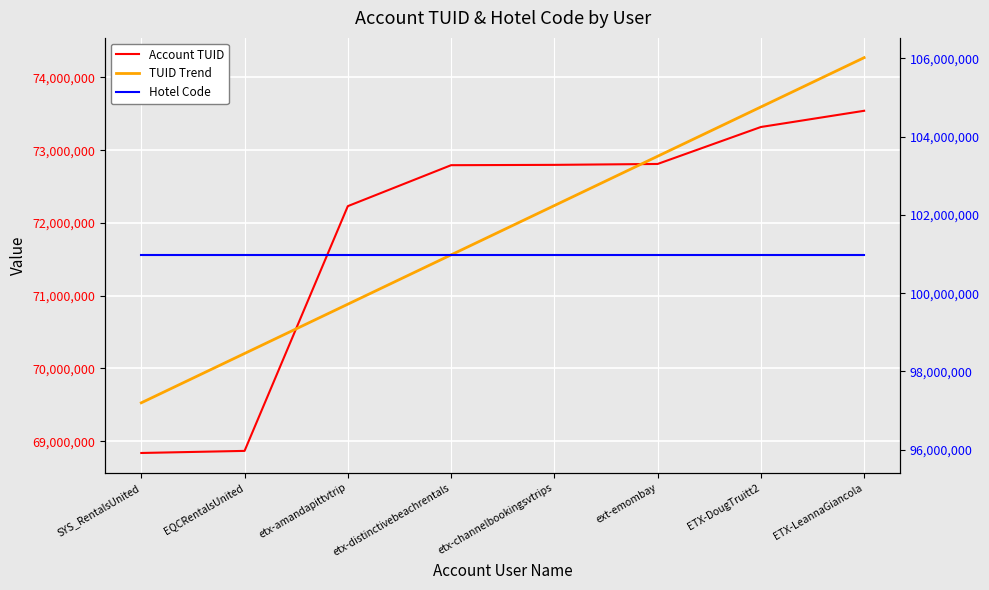

True or false: Account TUID has more than 2 interior local peaks.

False